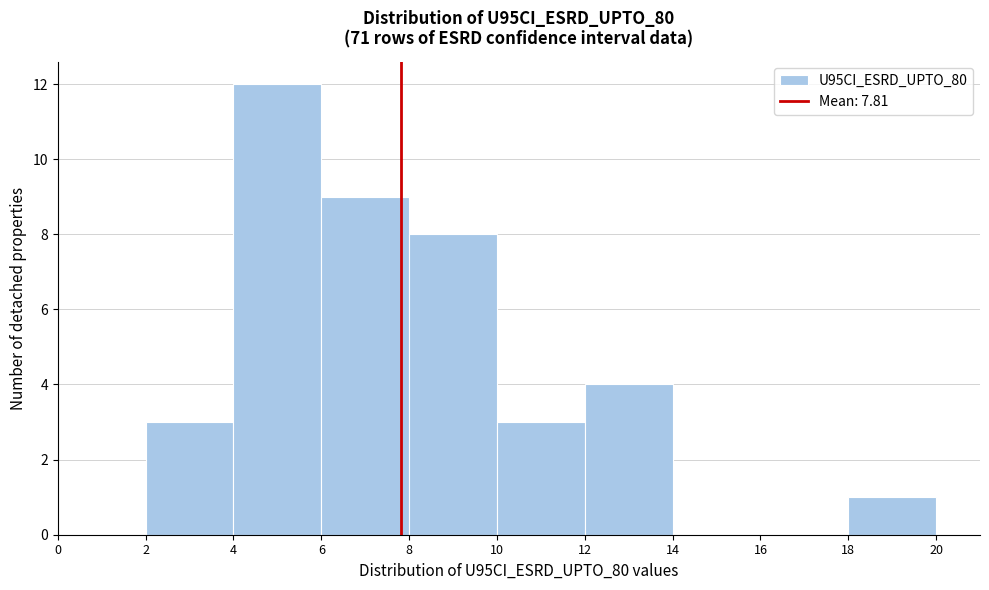

Reading left to right, list every bar in this chart as the range it spans on the x-axis followed by its height. The values are not printed on the chart, so give them approximately, as read against the axis.

0 to 2: 0
2 to 4: 3
4 to 6: 12
6 to 8: 9
8 to 10: 8
10 to 12: 3
12 to 14: 4
14 to 16: 0
16 to 18: 0
18 to 20: 1